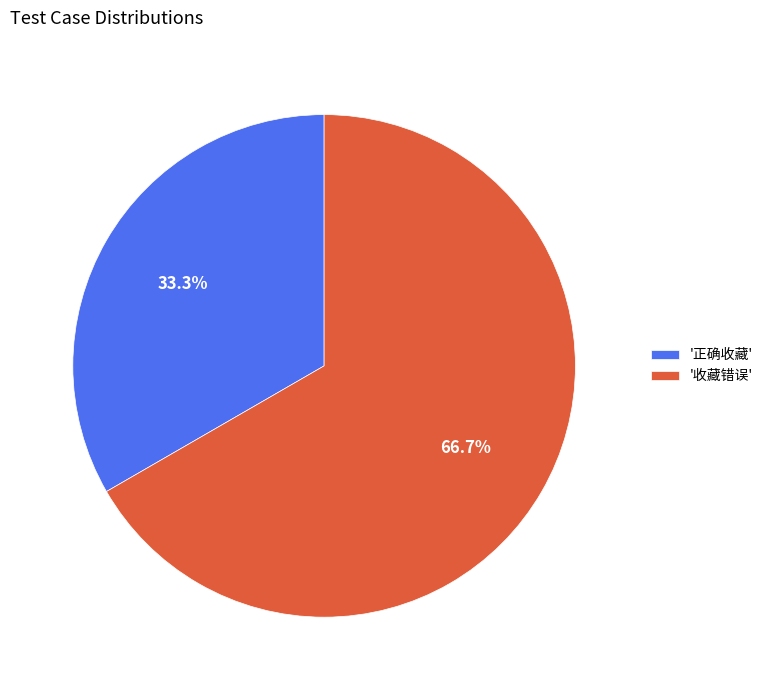

To the nearest percent, what is the average slice percentage?

50%